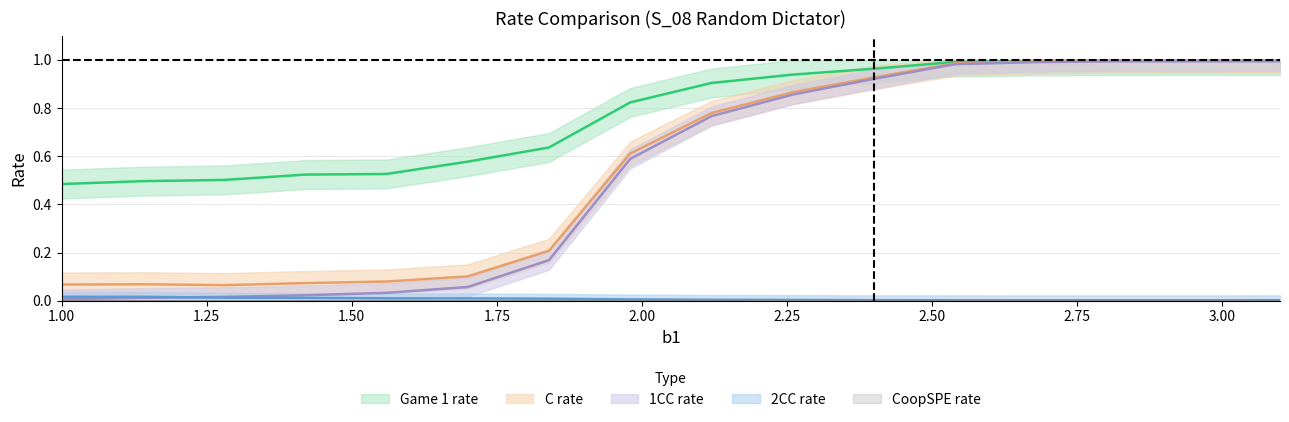

True or false: Game 1 rate has more than 0 interior local peaks.

True